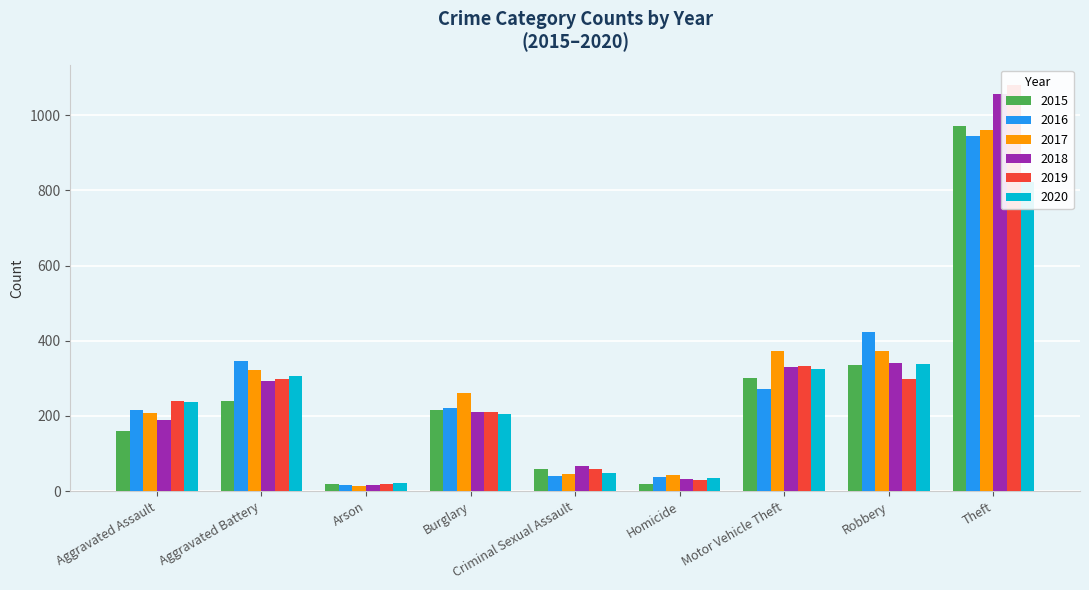

What is the lowest value of the 2019 series?

19